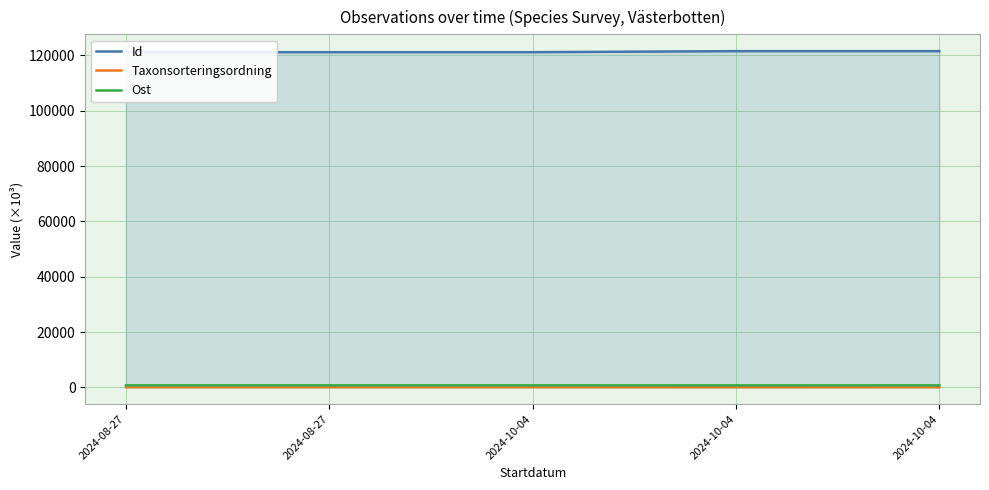

True or false: Ost and Taxonsorteringsordning cross at least once.

False